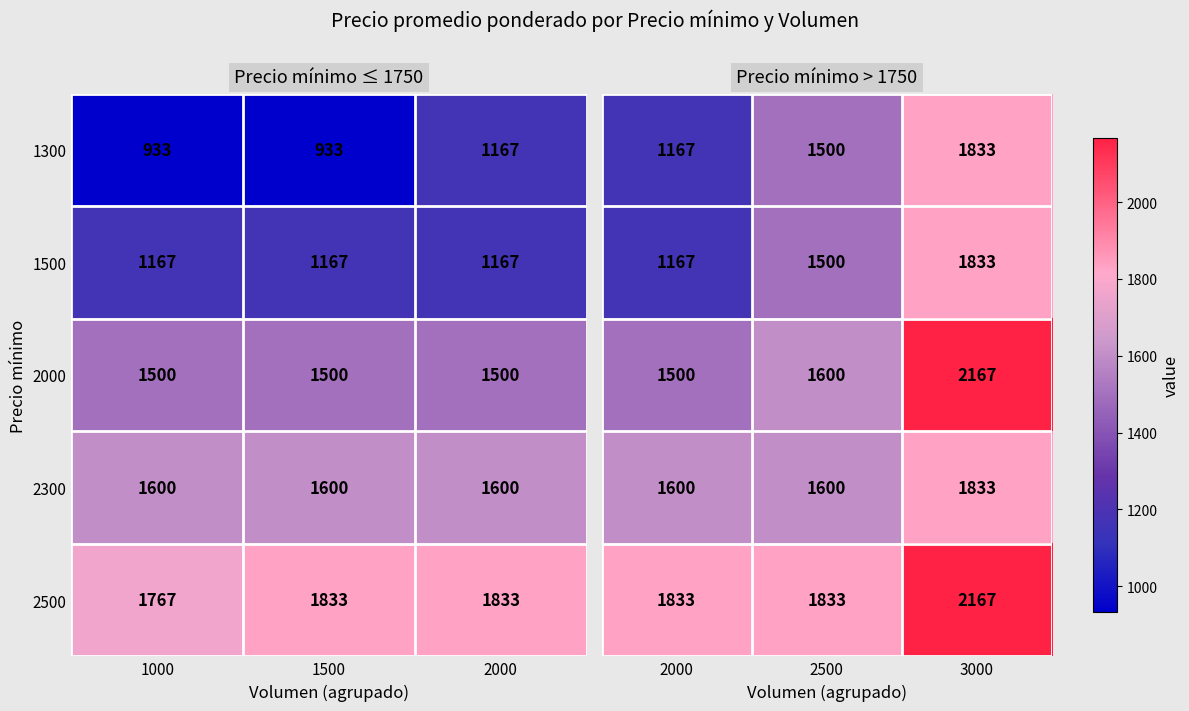

What is the lowest value of the 2300 series?

1600